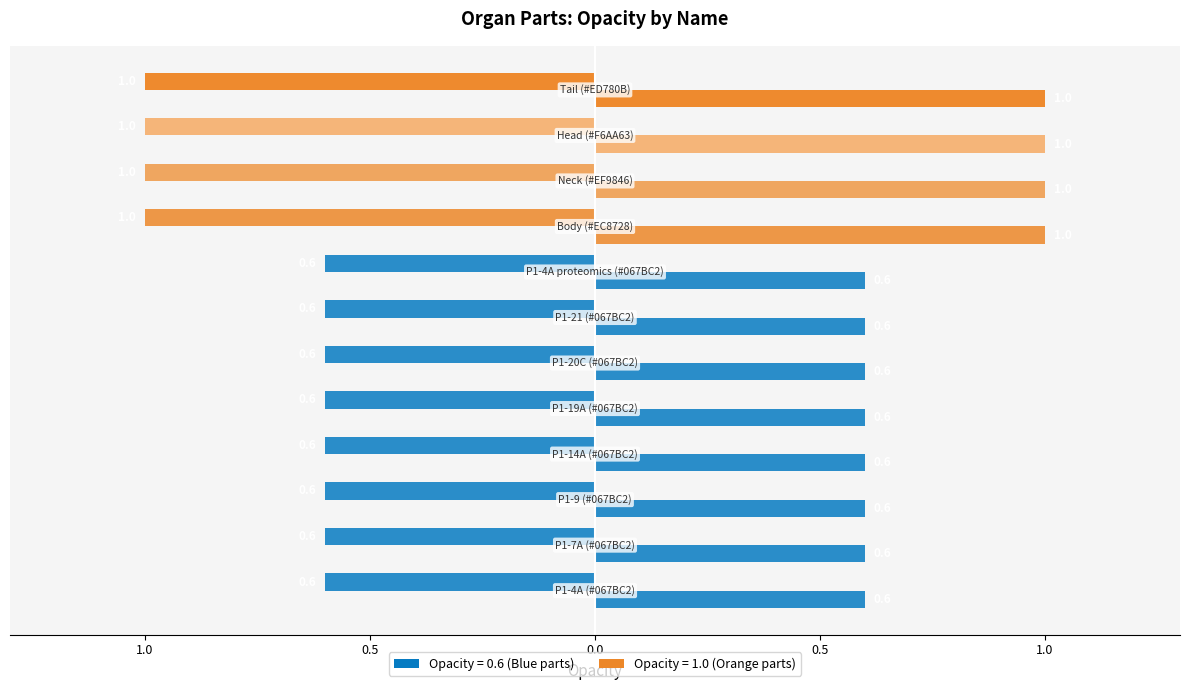

How many bars are there in total?

12